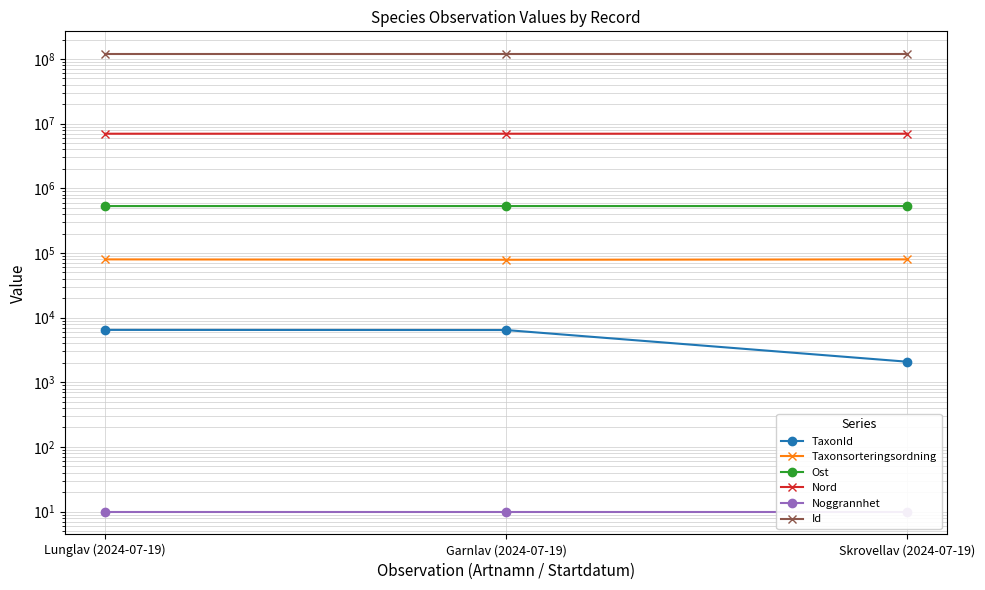

How many lines are shown in the chart?

6